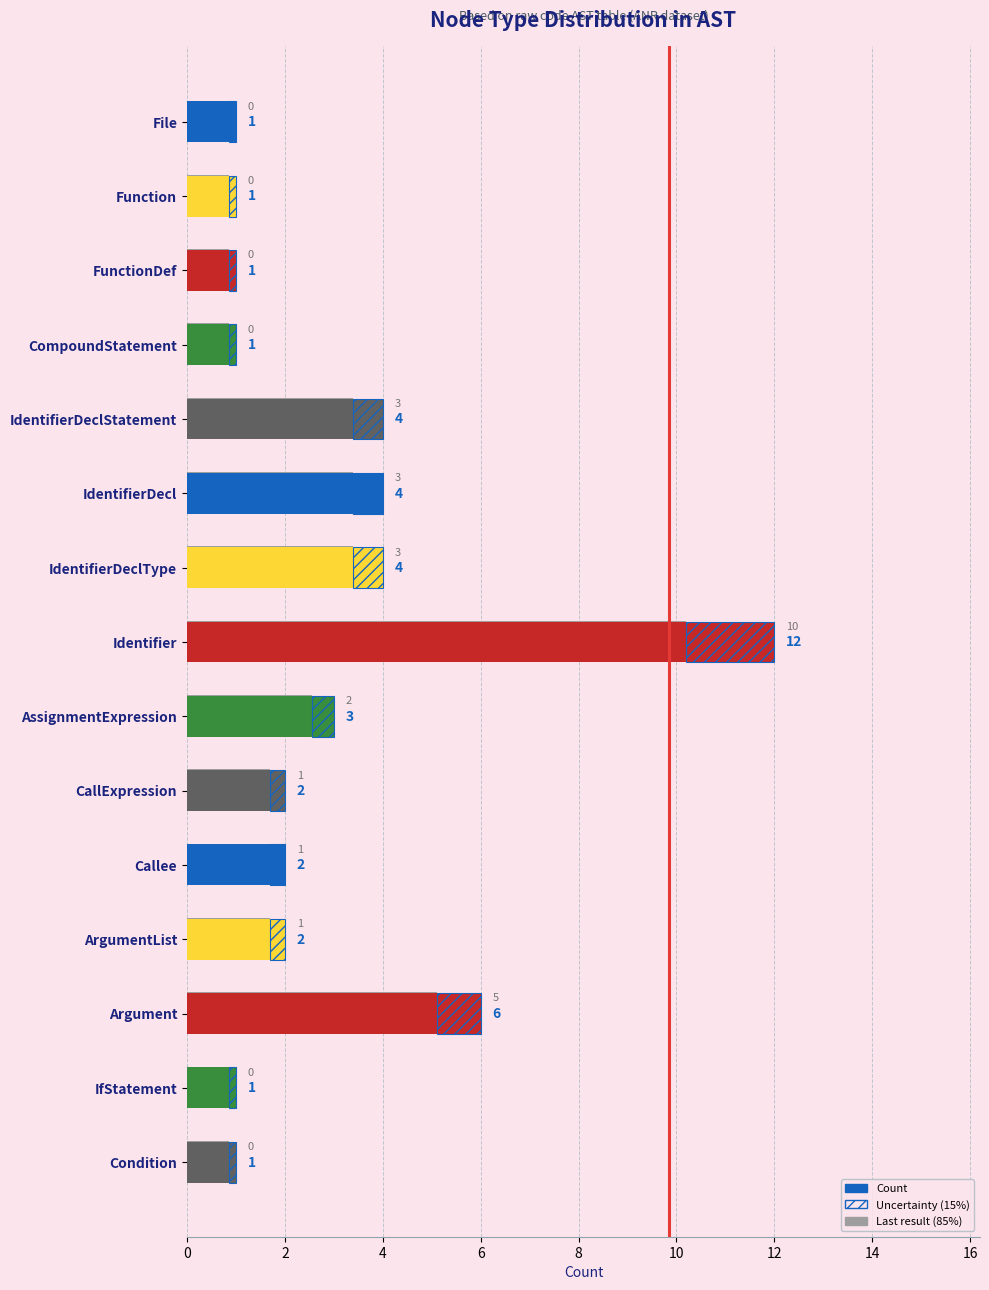

Is it true that Count equals 2.0 at ArgumentList?

True